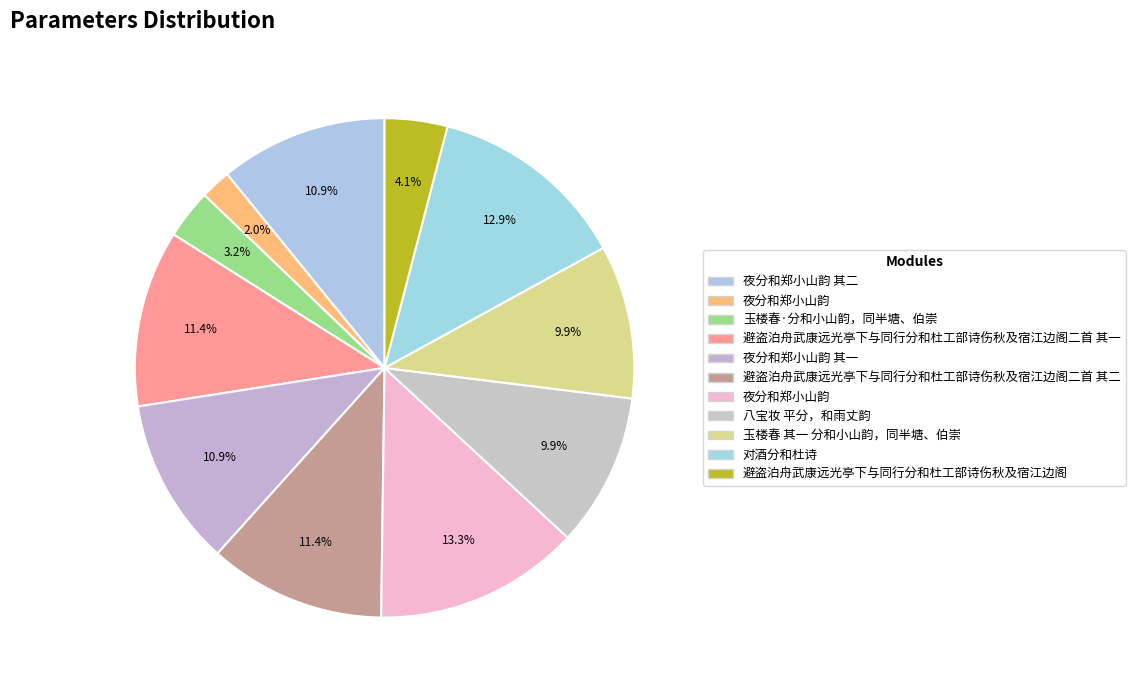

How many segments does this pie chart have?

11